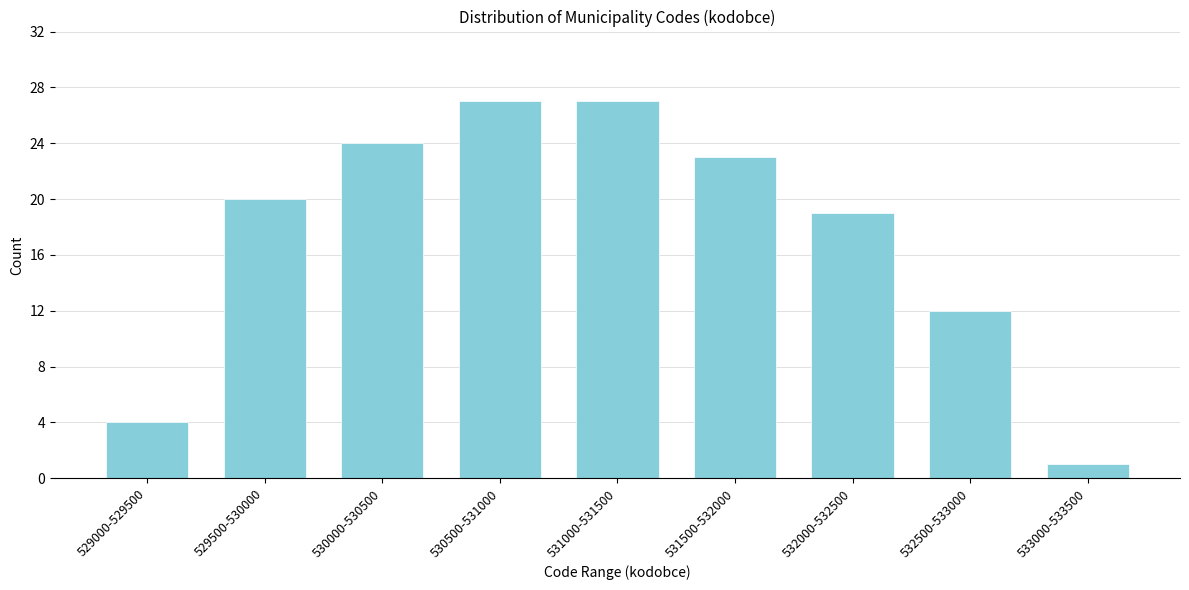

Reading left to right, list all the values displayed in this chart.

4	20	24	27	27	23	19	12	1